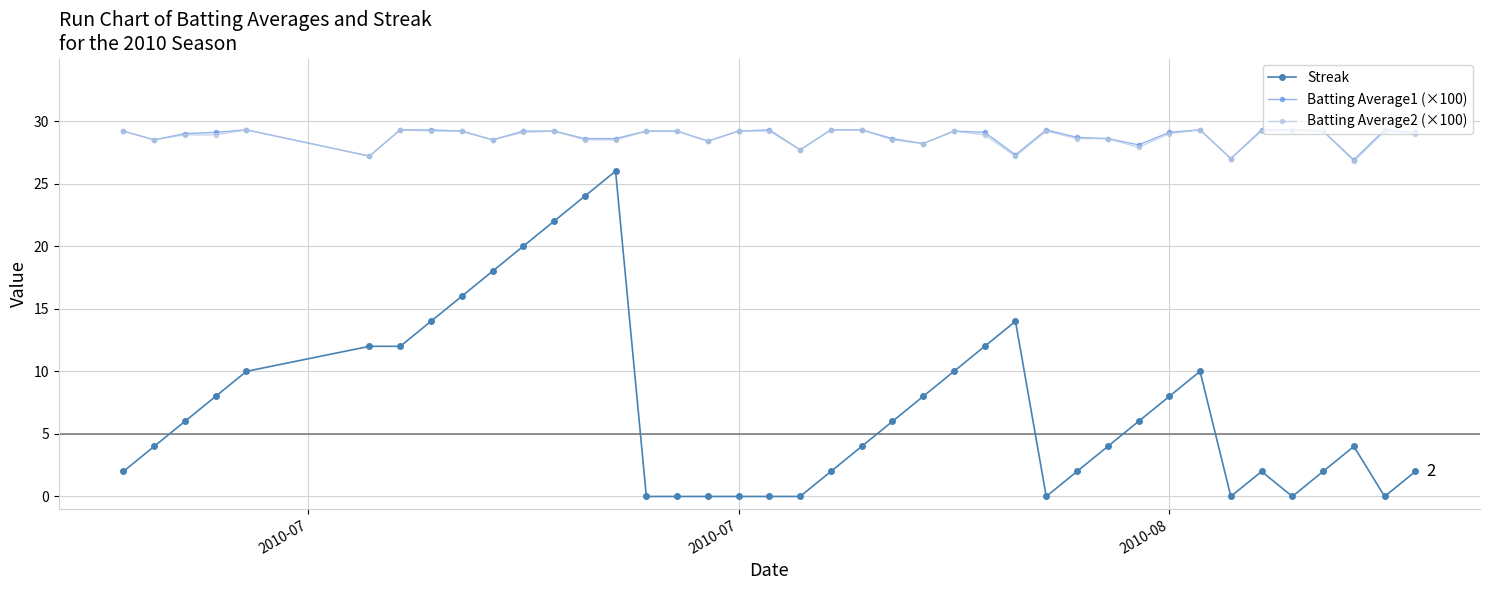

True or false: Streak has more than 2 interior local peaks.

True